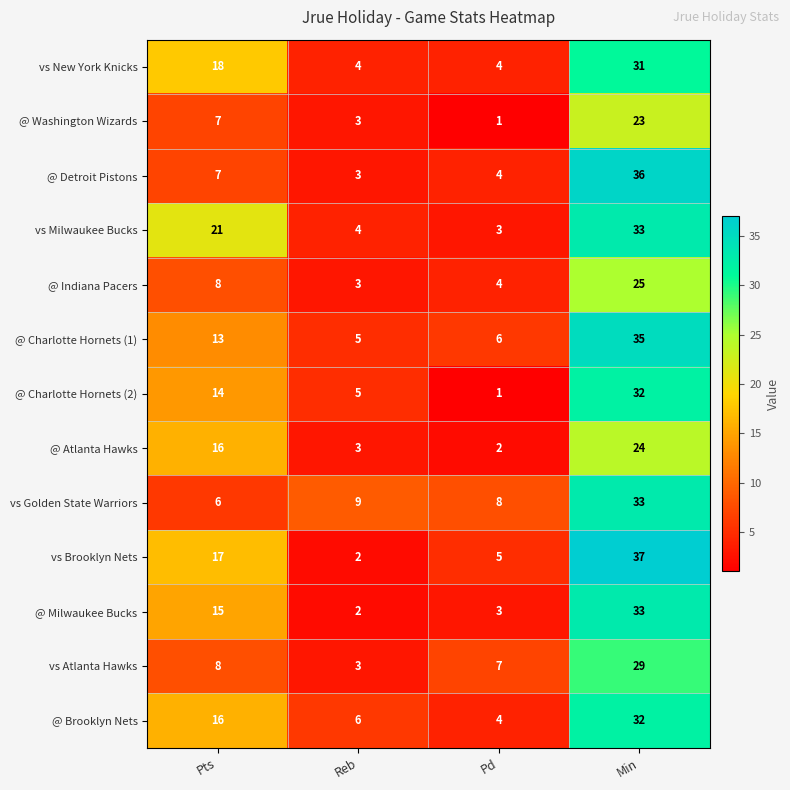

What is the sum of the @ Charlotte Hornets (2) values at Reb and Min?

37